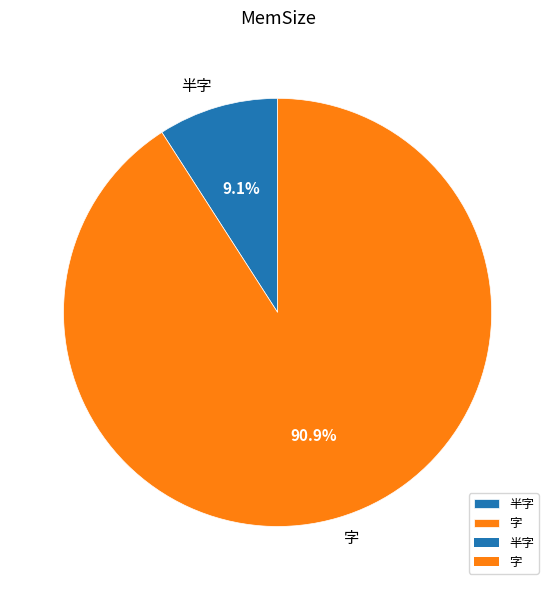

Count the number of slices in the pie.

2